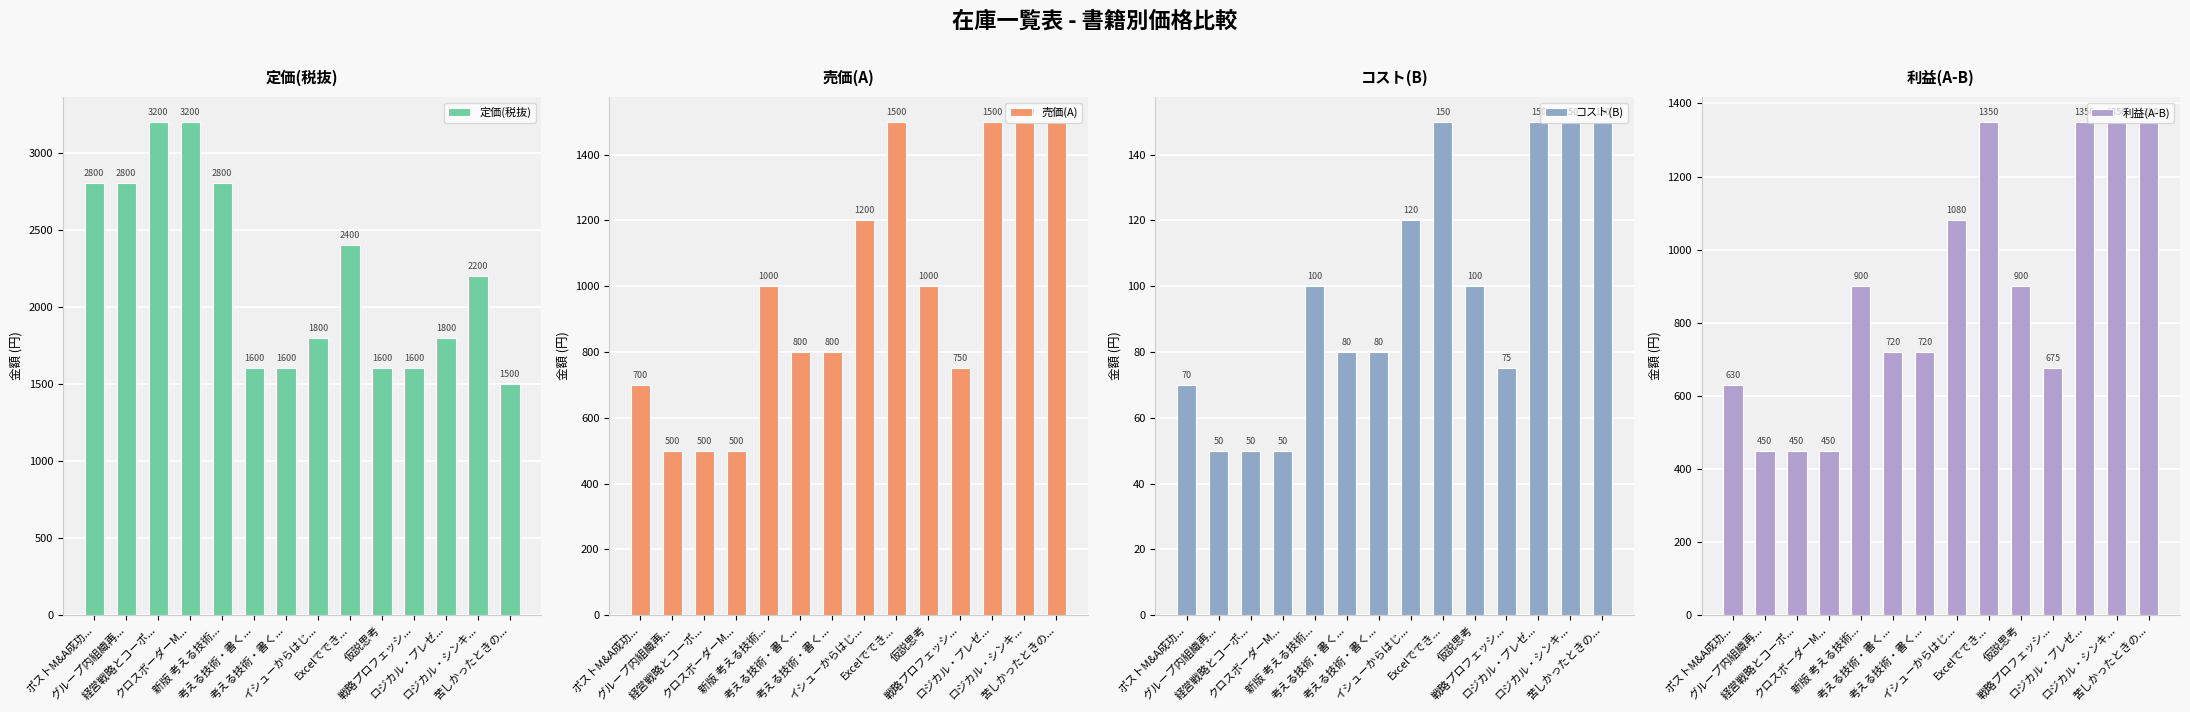

Reading left to right, extract all data points from this chart.

定価(税抜): ポストM&A成功...=2800	グループ内組織再...=2800	経営戦略とコーポ...=3200	クロスボーダーM...=3200	新版 考える技術...=2800	考える技術・書く...=1600	考える技術・書く...=1600	イシューからはじ...=1800	Excelででき...=2400	仮説思考=1600	戦略プロフェッシ...=1600	ロジカル・プレゼ...=1800	ロジカル・シンキ...=2200	苦しかったときの...=1500
売価(A): ポストM&A成功...=700	グループ内組織再...=500	経営戦略とコーポ...=500	クロスボーダーM...=500	新版 考える技術...=1000	考える技術・書く...=800	考える技術・書く...=800	イシューからはじ...=1200	Excelででき...=1500	仮説思考=1000	戦略プロフェッシ...=750	ロジカル・プレゼ...=1500	ロジカル・シンキ...=1500	苦しかったときの...=1500
コスト(B): ポストM&A成功...=70	グループ内組織再...=50	経営戦略とコーポ...=50	クロスボーダーM...=50	新版 考える技術...=100	考える技術・書く...=80	考える技術・書く...=80	イシューからはじ...=120	Excelででき...=150	仮説思考=100	戦略プロフェッシ...=75	ロジカル・プレゼ...=150	ロジカル・シンキ...=150	苦しかったときの...=150
利益(A-B): ポストM&A成功...=630	グループ内組織再...=450	経営戦略とコーポ...=450	クロスボーダーM...=450	新版 考える技術...=900	考える技術・書く...=720	考える技術・書く...=720	イシューからはじ...=1080	Excelででき...=1350	仮説思考=900	戦略プロフェッシ...=675	ロジカル・プレゼ...=1350	ロジカル・シンキ...=1350	苦しかったときの...=1350